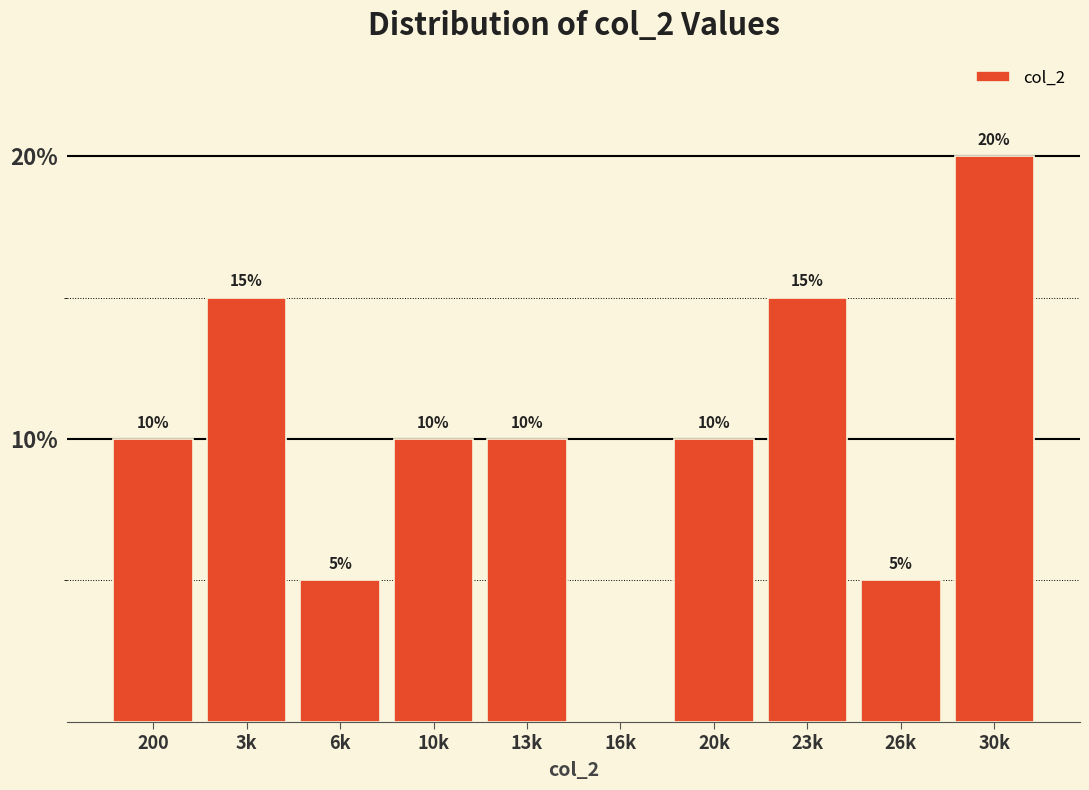

The chart shows a value of 10 at 20k. True or false?

True